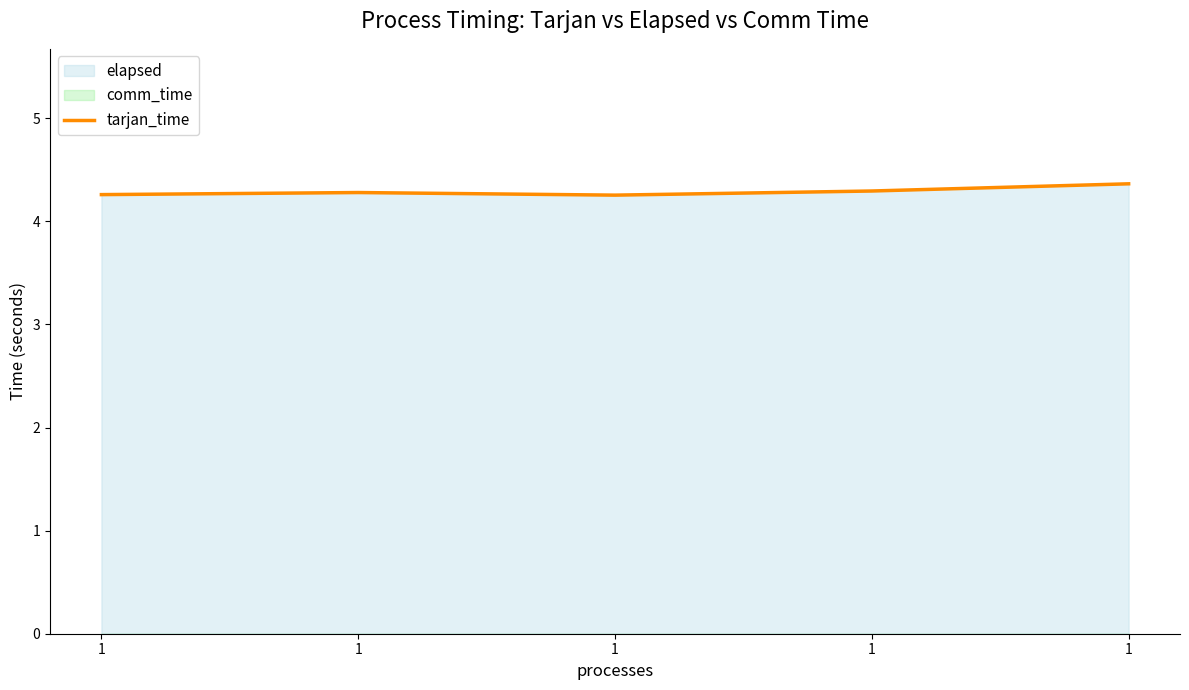

Does the chart have visible grid lines?

No